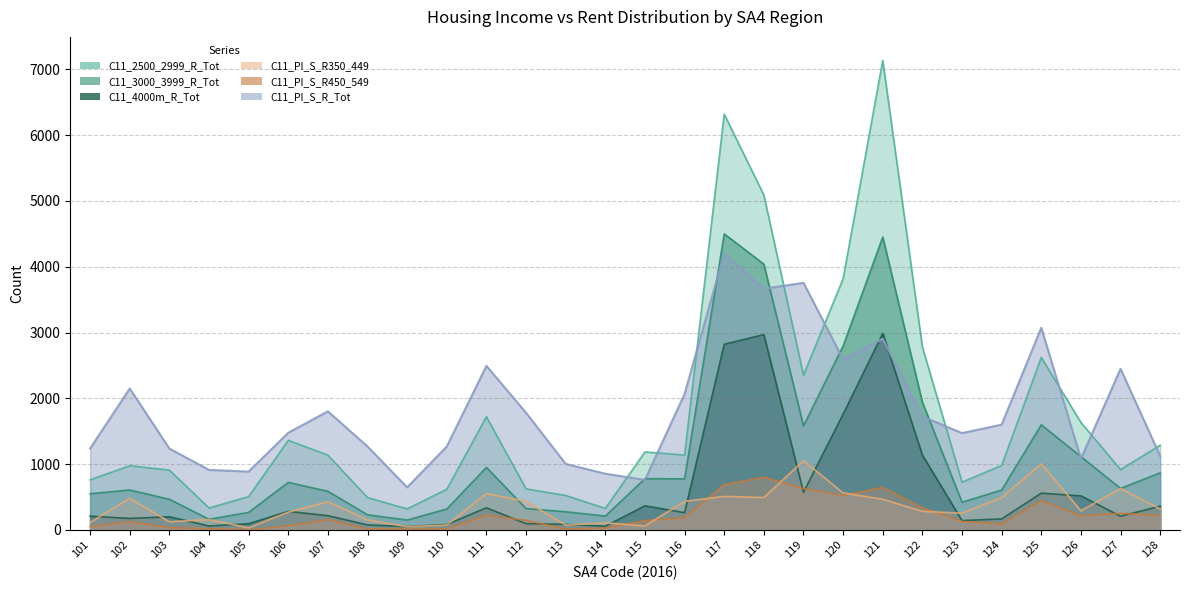

Rank the series by their maximum value, from highest to lowest.

C11_2500_2999_R_Tot, C11_3000_3999_R_Tot, C11_PI_S_R_Tot, C11_4000m_R_Tot, C11_PI_S_R350_449, C11_PI_S_R450_549